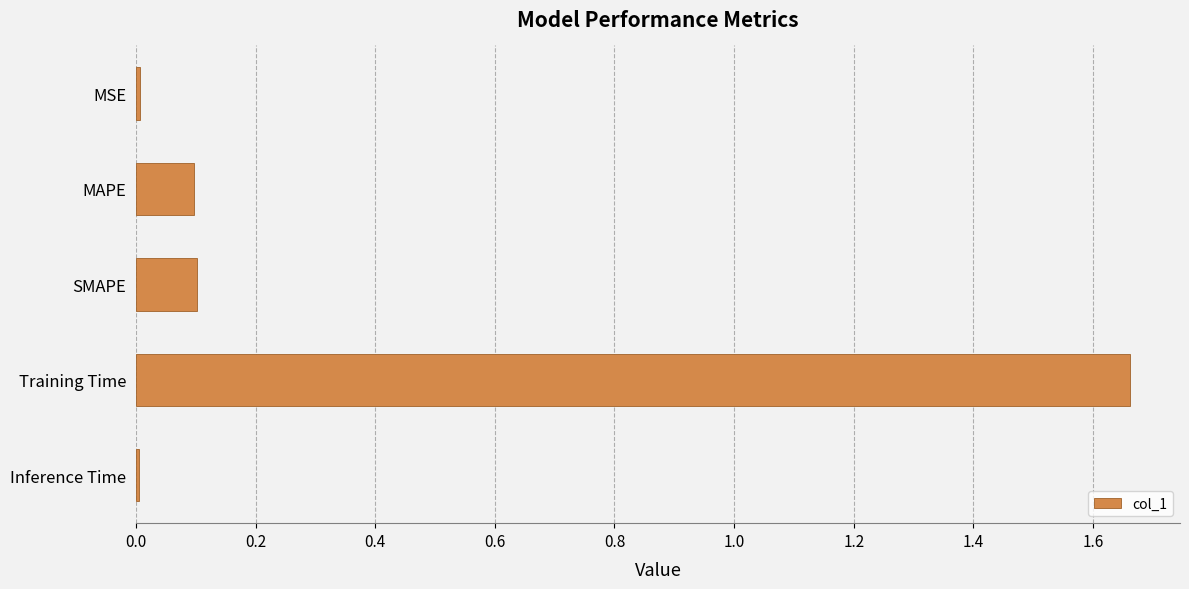

Between MSE and Training Time, which is larger?

Training Time